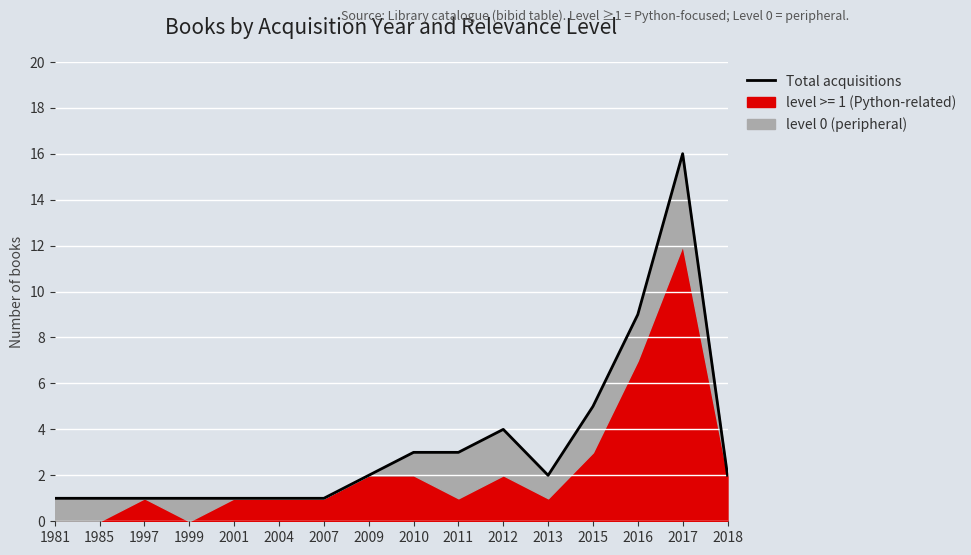

Between 2013 and 2007, which is larger?

2013